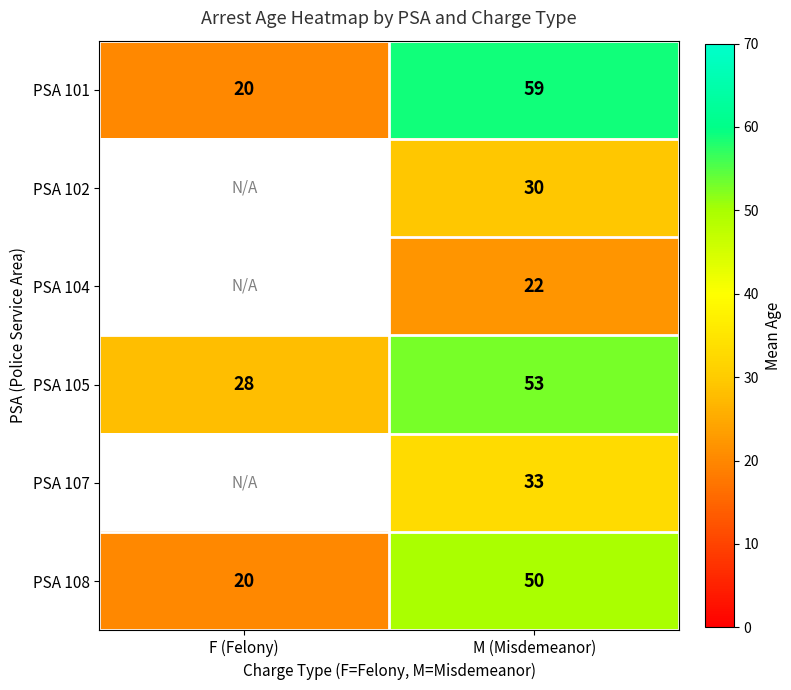

What is the maximum value for PSA 108?

50